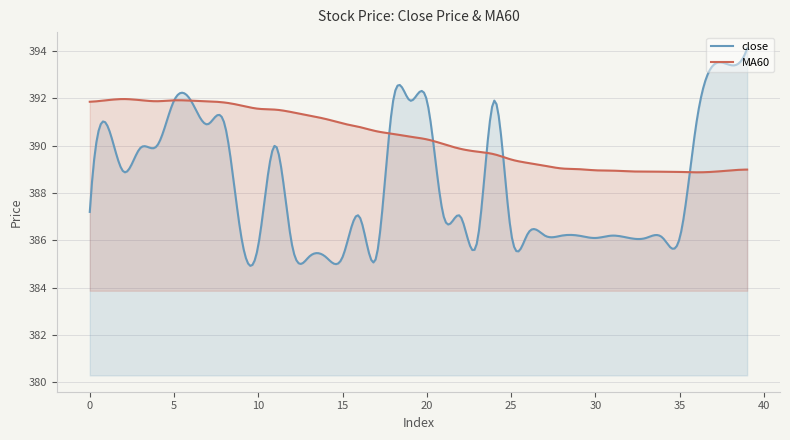

At how many categories does at least one series exceed 388?

300